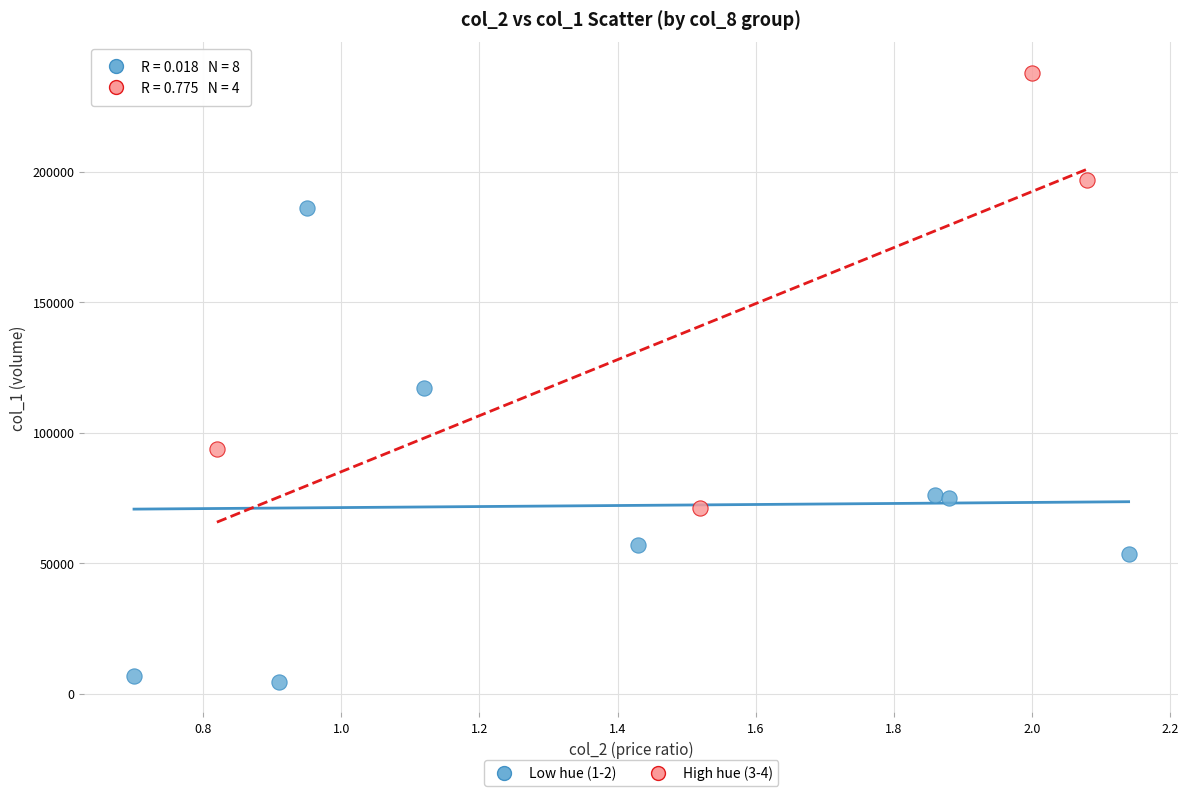

Which series reaches the minimum Y coordinate?

Low hue (1-2)